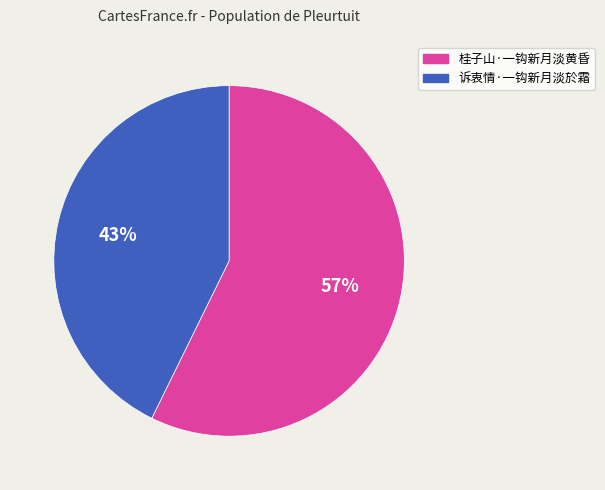

Which has a higher value, 诉衷情·一钩新月淡於霜 or 桂子山·一钩新月淡黄昏?

桂子山·一钩新月淡黄昏